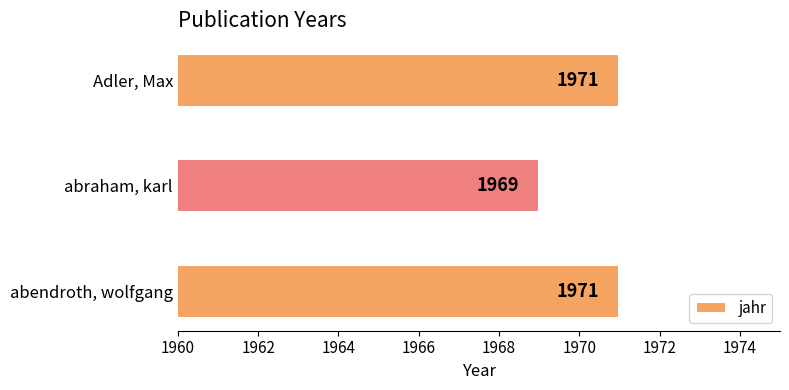

Are the bars grouped side by side (vs. stacked)?

No